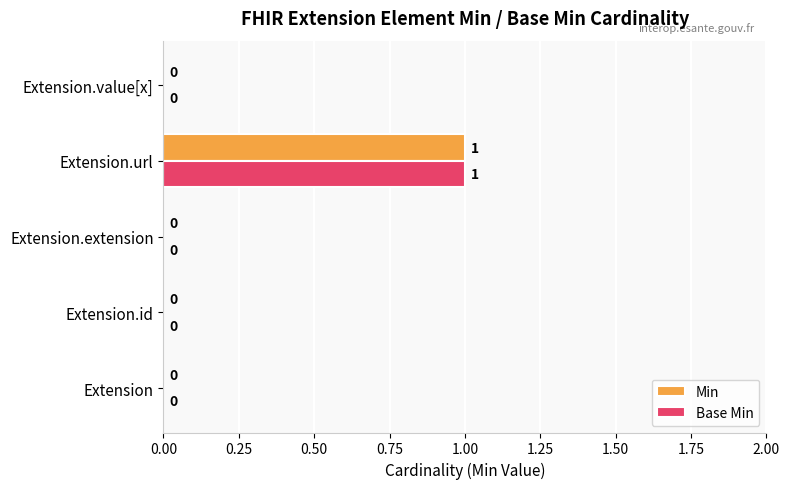

What is the maximum value shown in the chart?

1